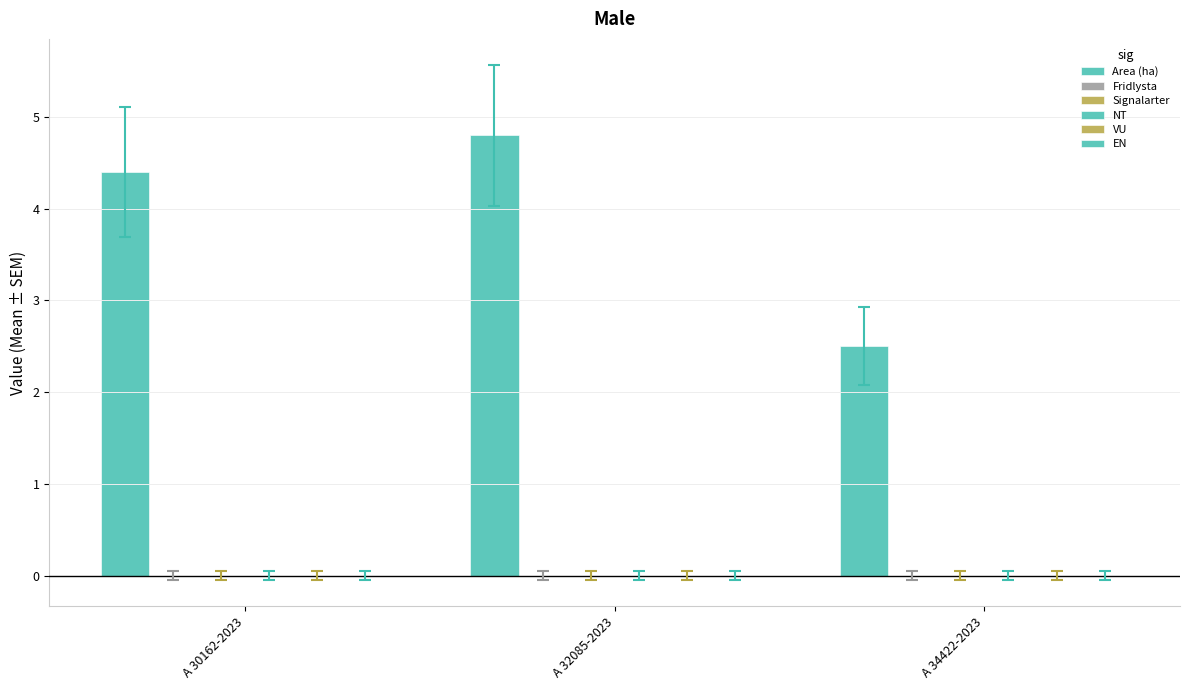

Are the bars horizontal?

No